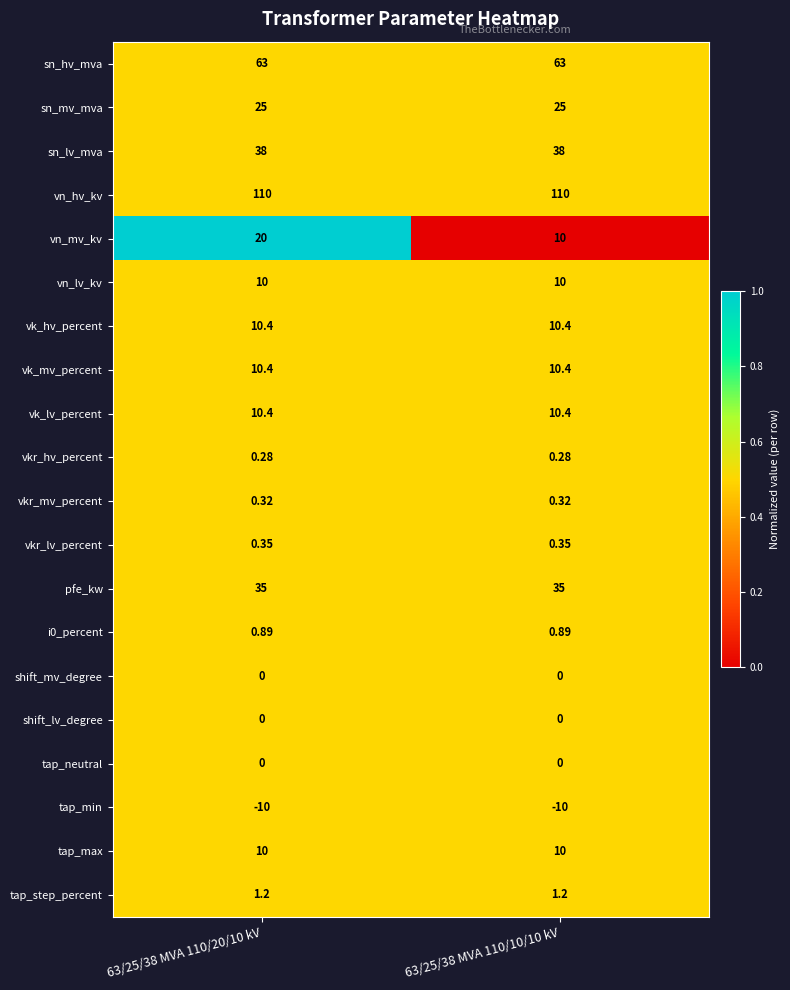

Which series has the widest spread of values?

vn_mv_kv